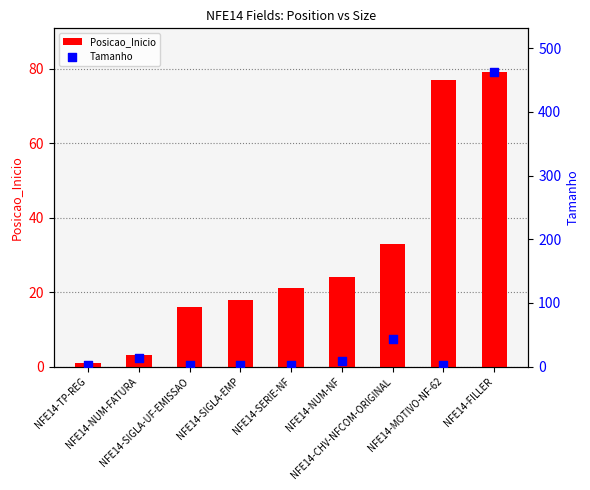

What are all the series names shown in the legend?

Posicao_Inicio, Tamanho